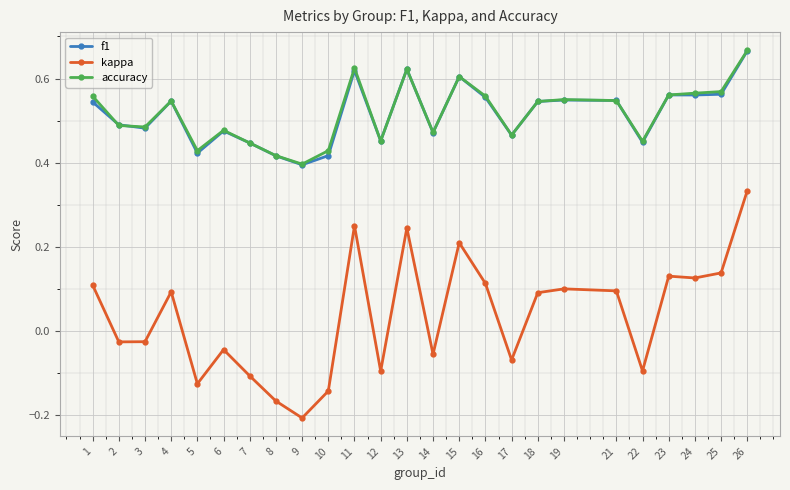

True or false: kappa and accuracy cross at least once.

False